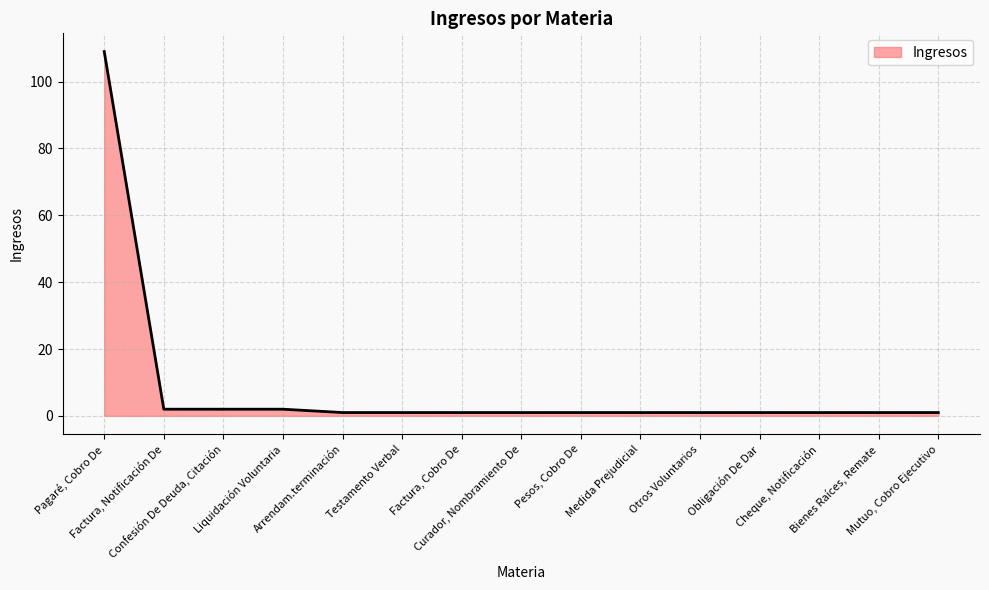

What is the difference between the maximum and minimum values?

108